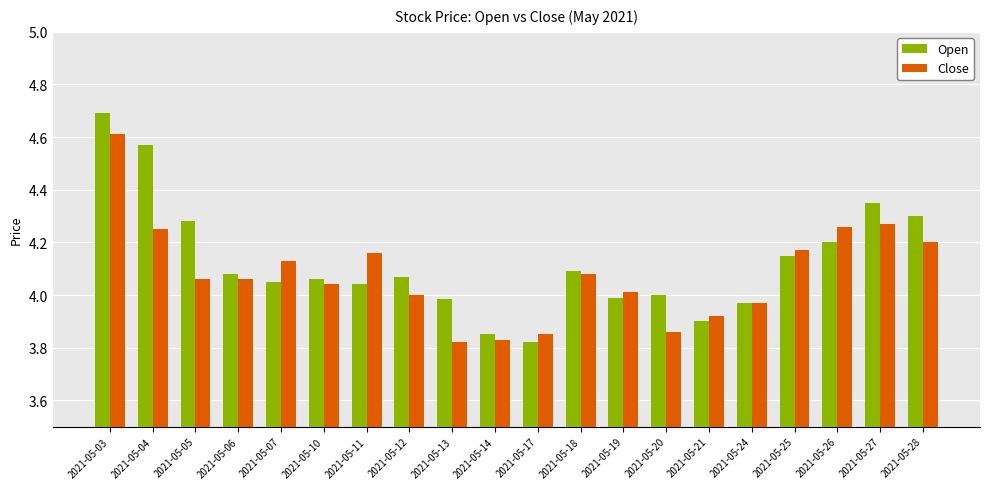

What are all the series names shown in the legend?

Open, Close